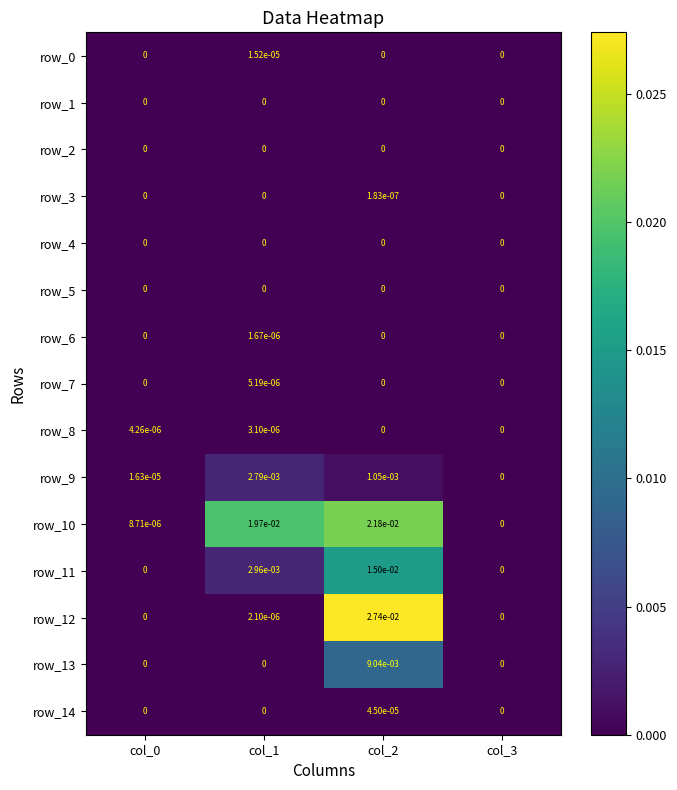

Is it true that row_12 equals 0.0 at col_0?

True